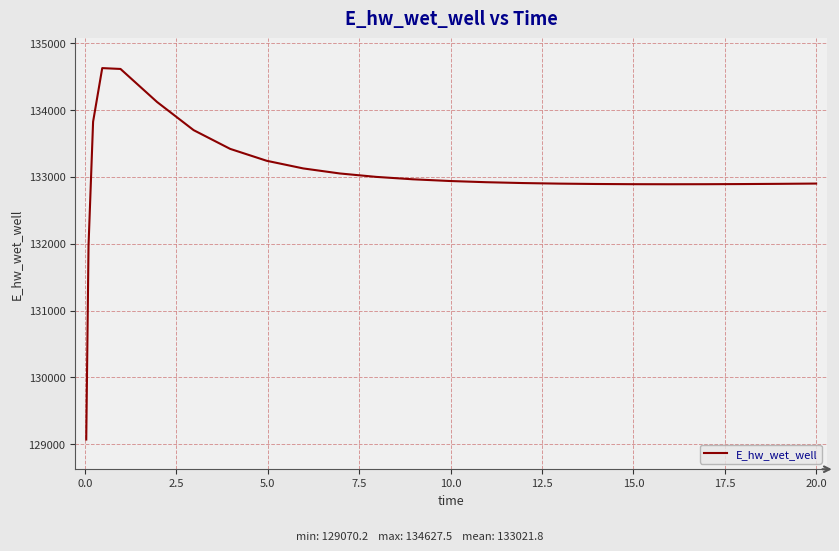

What is the difference between the maximum and minimum values?

5557.3